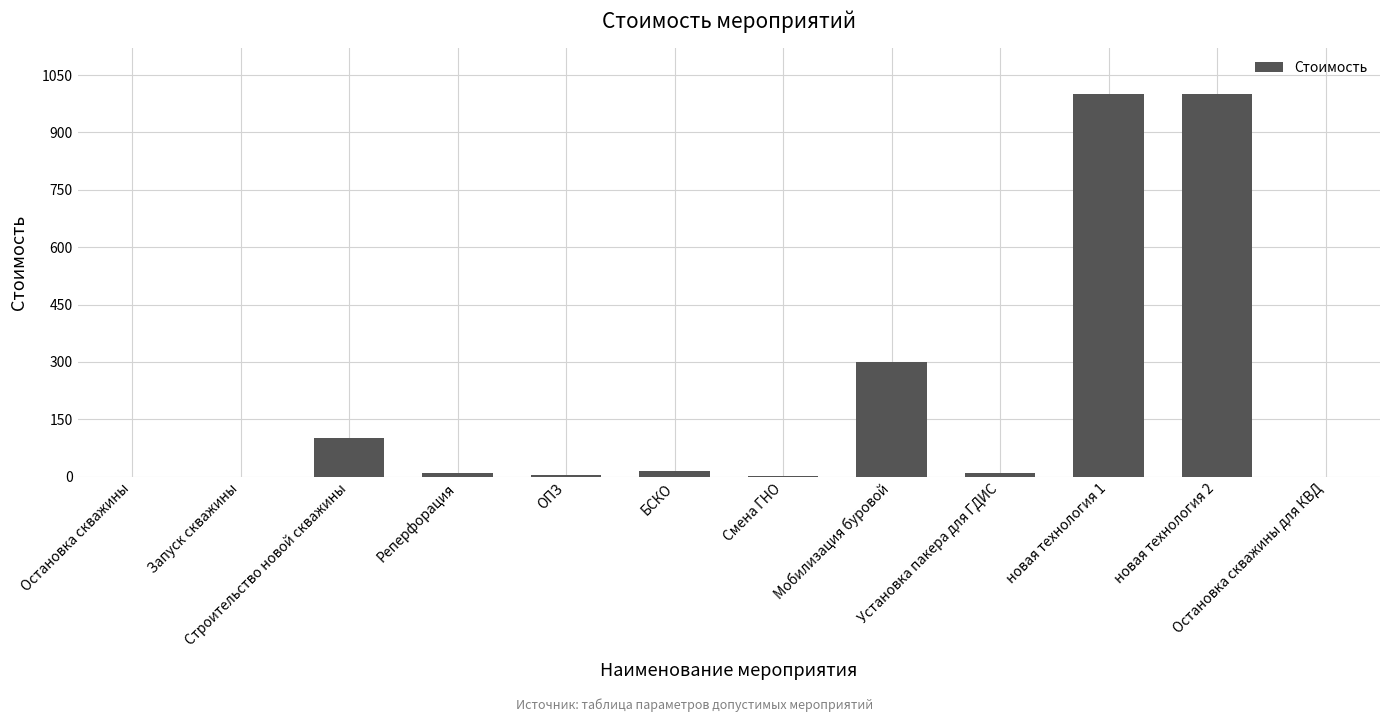

What is the sum of all values?

2441